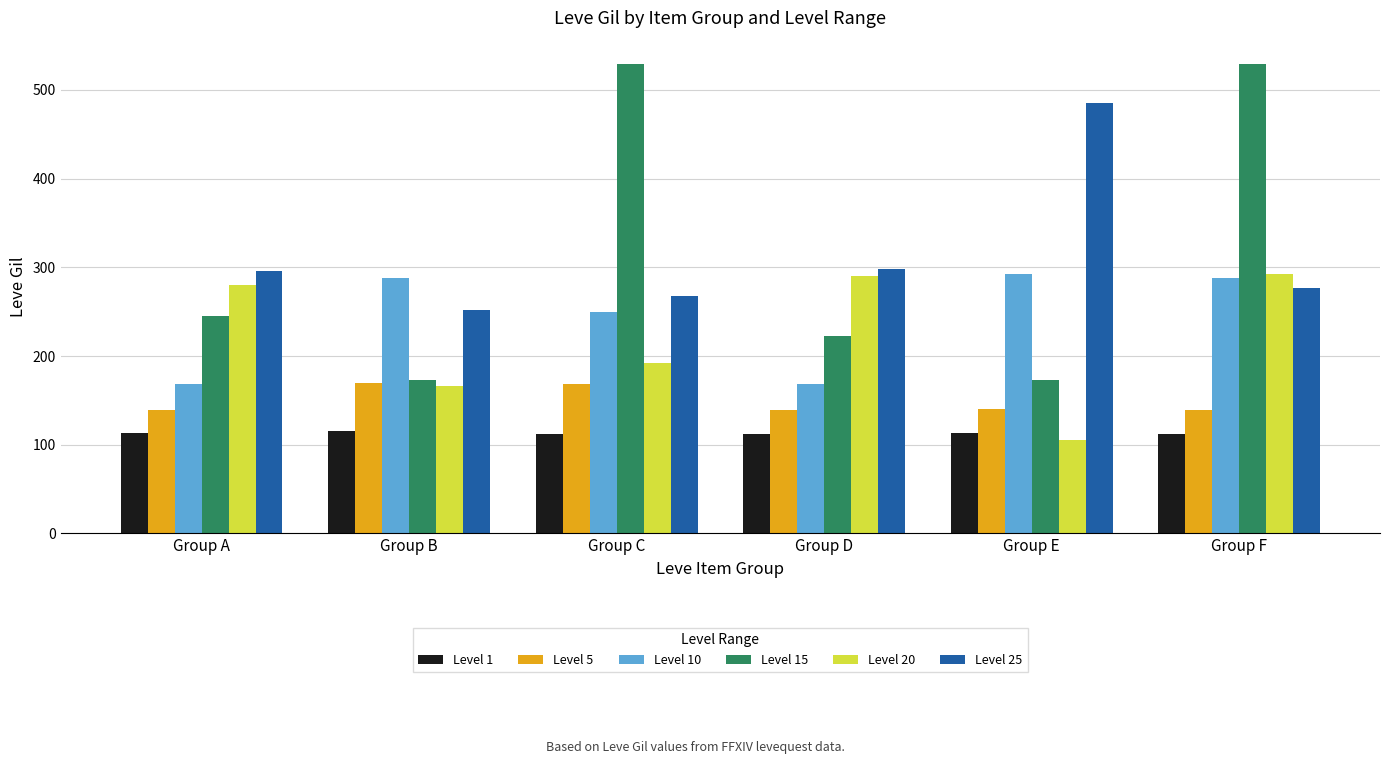

What is the minimum value for Level 5?

139